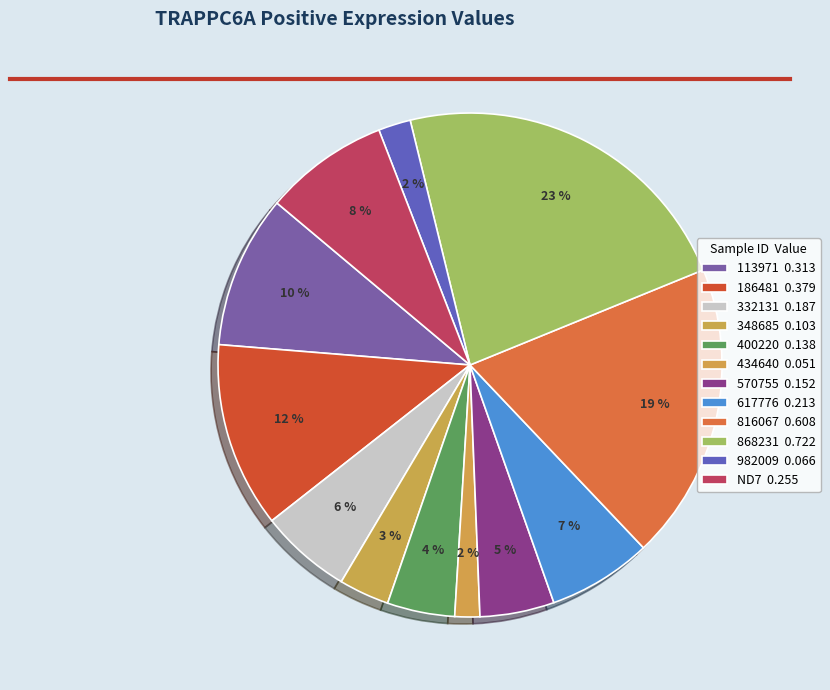

Count the number of slices in the pie.

12